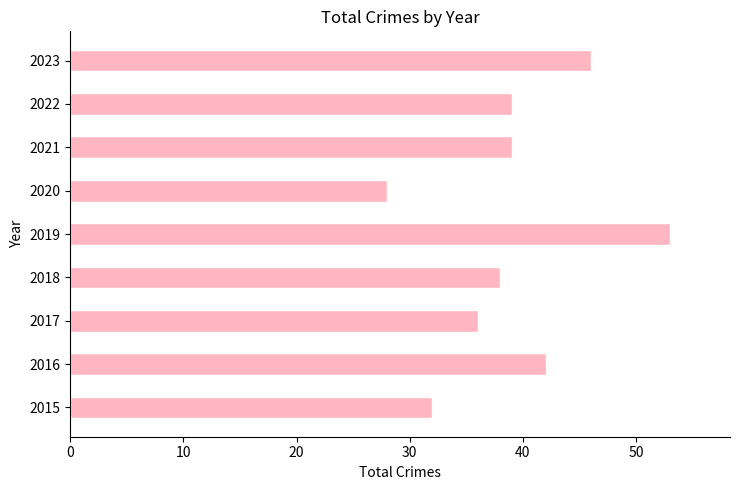

What is the approximate value at 2019, to the nearest 10?

50